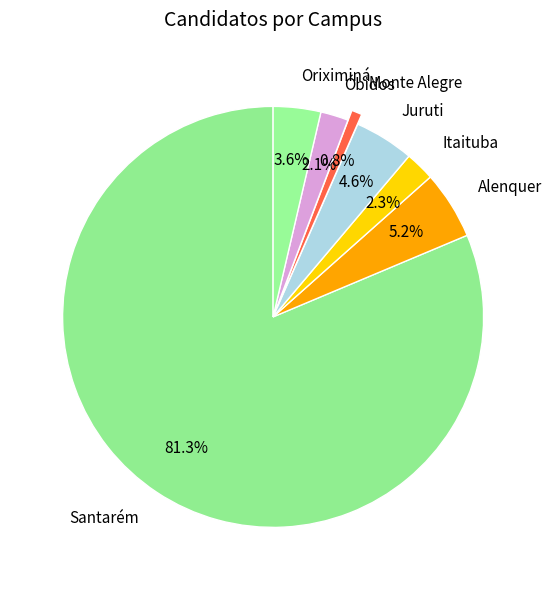

True or false: Monte Alegre accounts for 1% of the total.

True